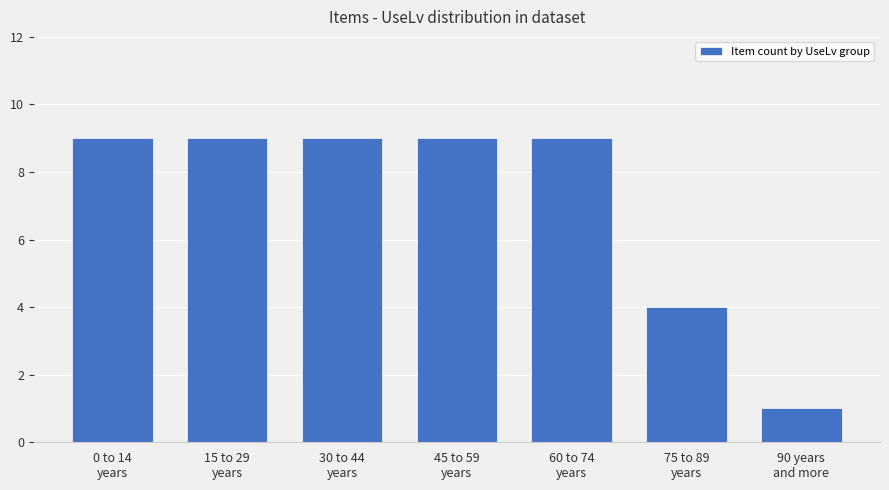

The value at 90 years
and more is 1. True or false?

True